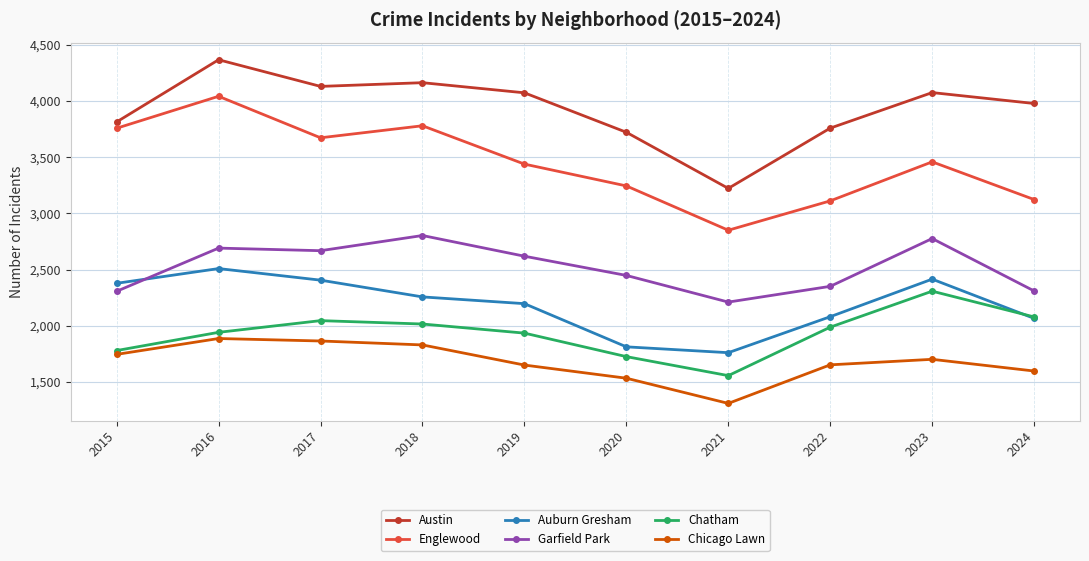

Which series has the largest total across all categories?

Austin